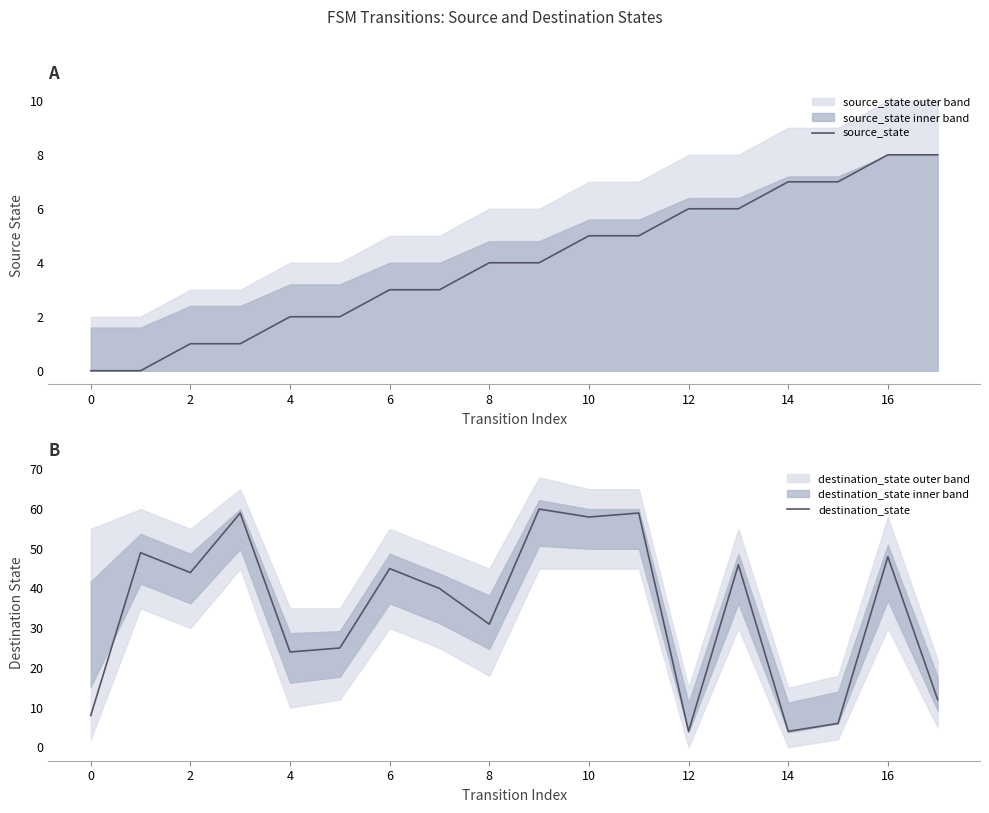

Which series has the largest range (max minus min)?

destination_state